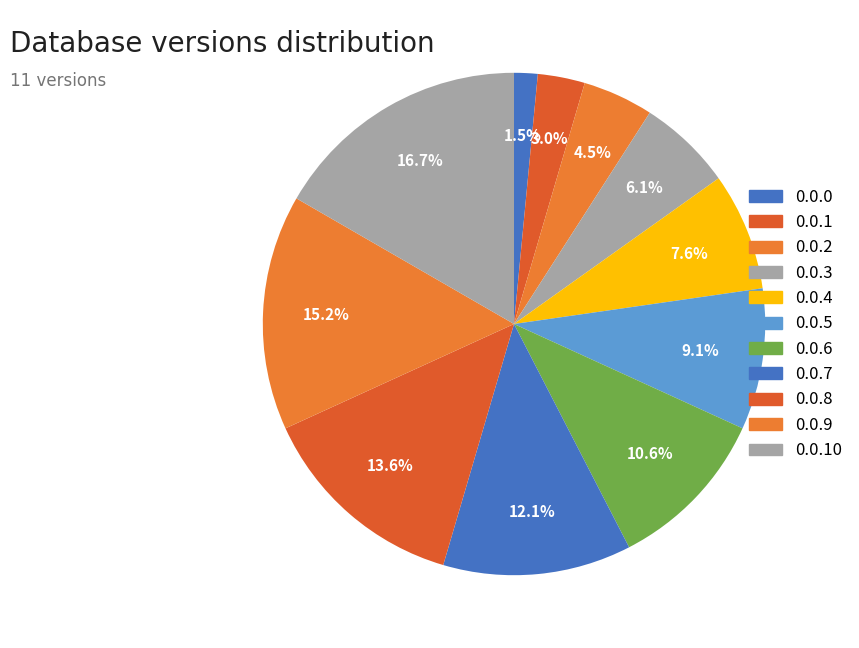

What percentage is NOT represented by 0.0.4?

92.4%